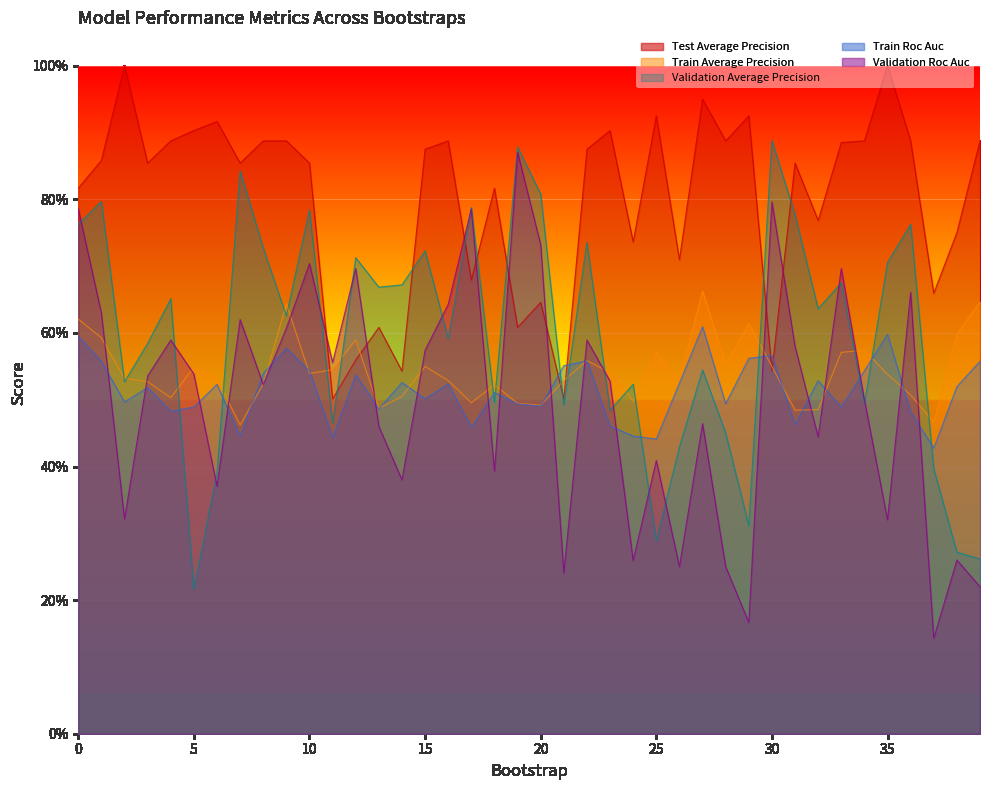

True or false: train_average_precision and test_average_precision cross at least once.

True